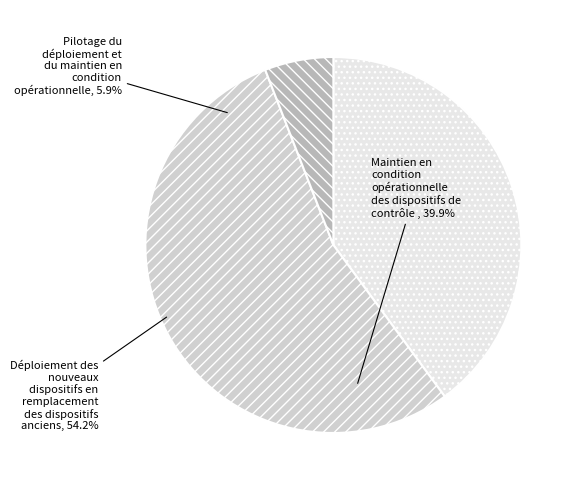

Is there a majority slice in this chart?

Yes